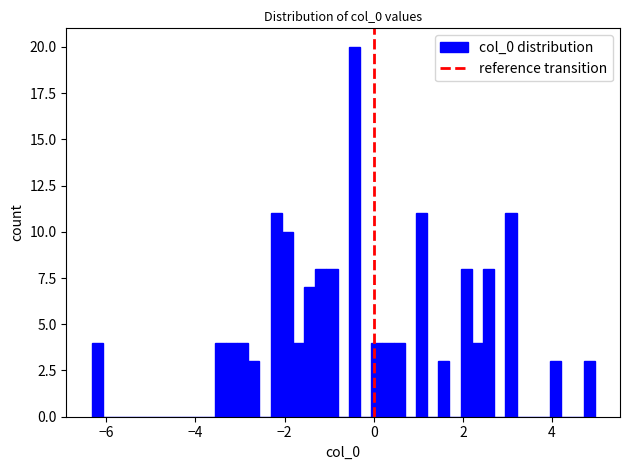

Read against the x-axis, roughly where is the centre of the tallest bar?

-0.4